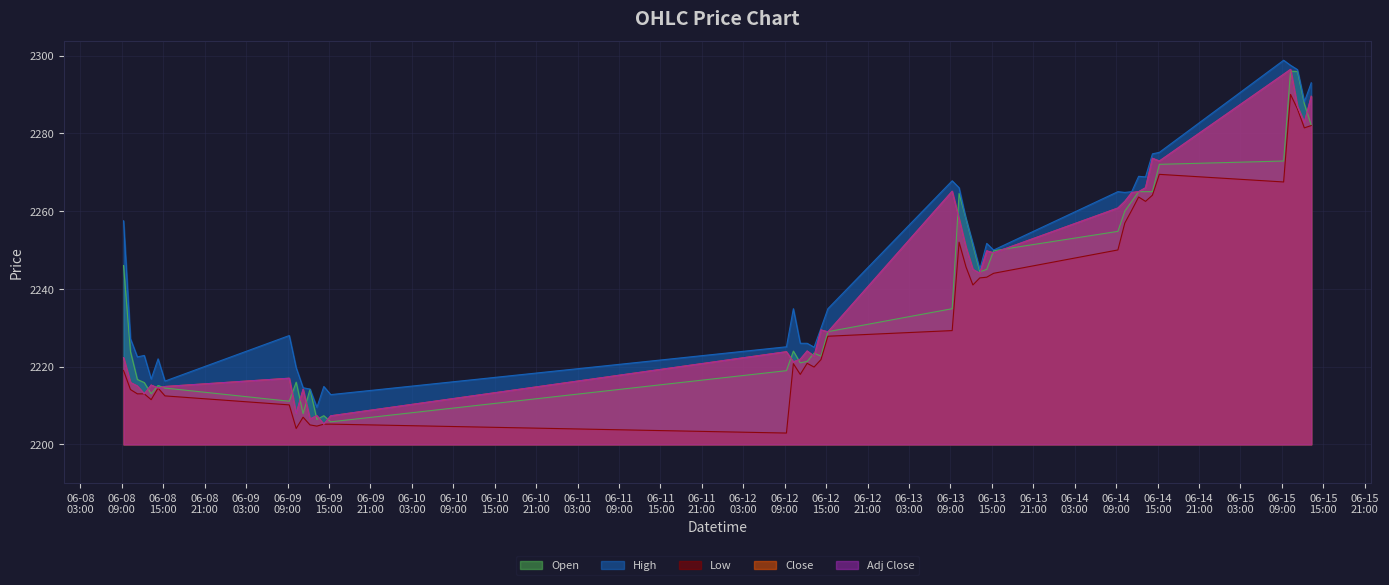

At which category is the sum across all series the highest?

2023-06-15 10:15